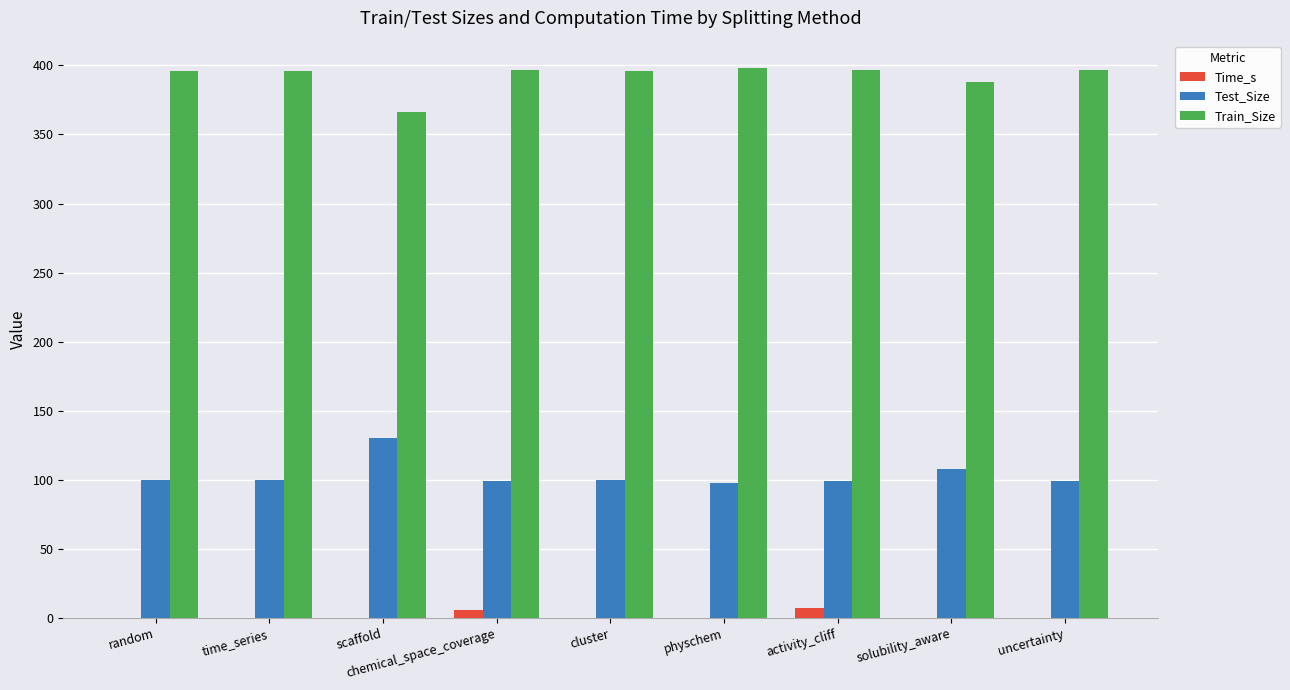

Which series has the largest total across all categories?

Train_Size